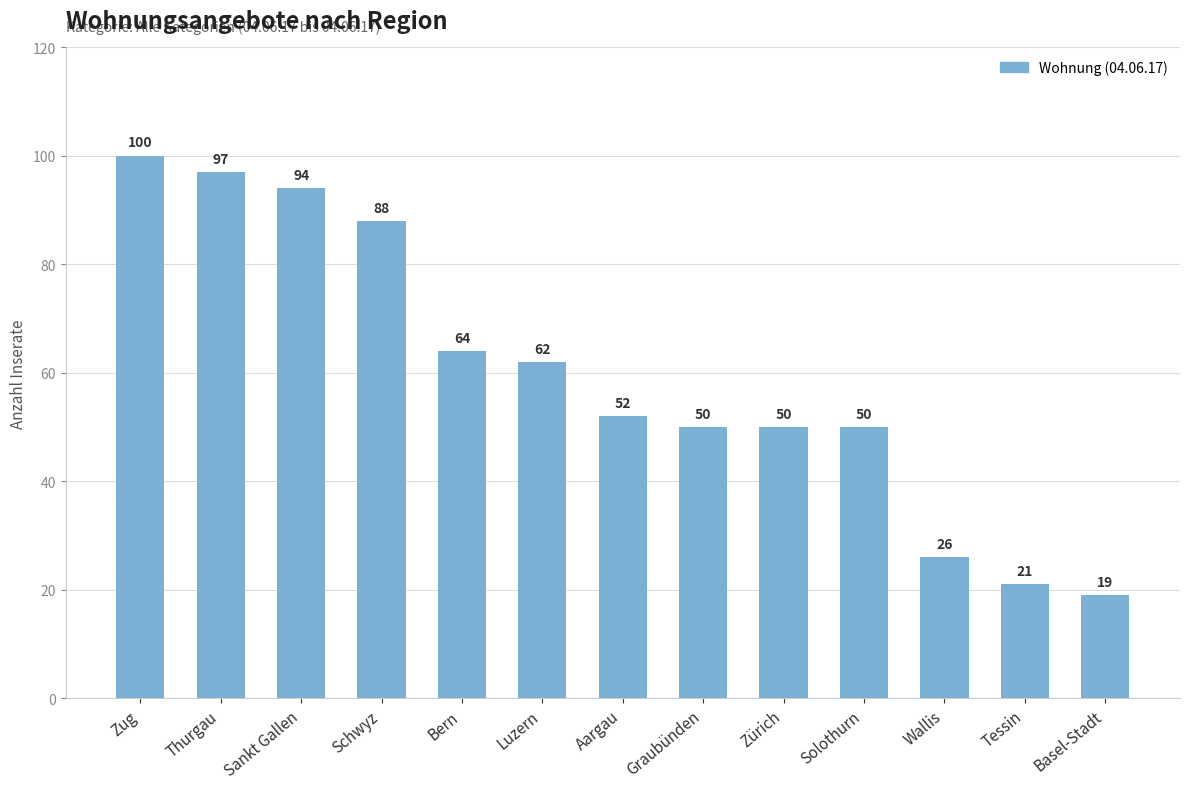

What is the label of the 12th bar from the right?

Thurgau